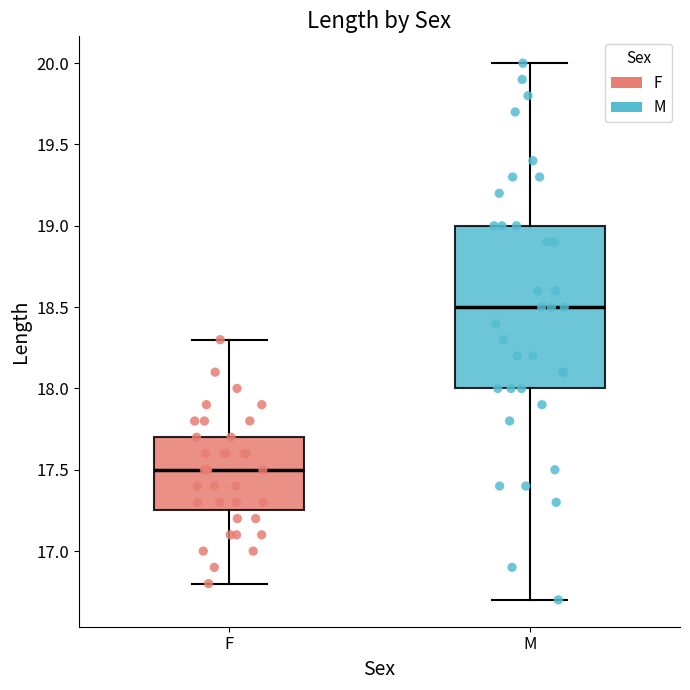

Which box has the lowest median line?

F